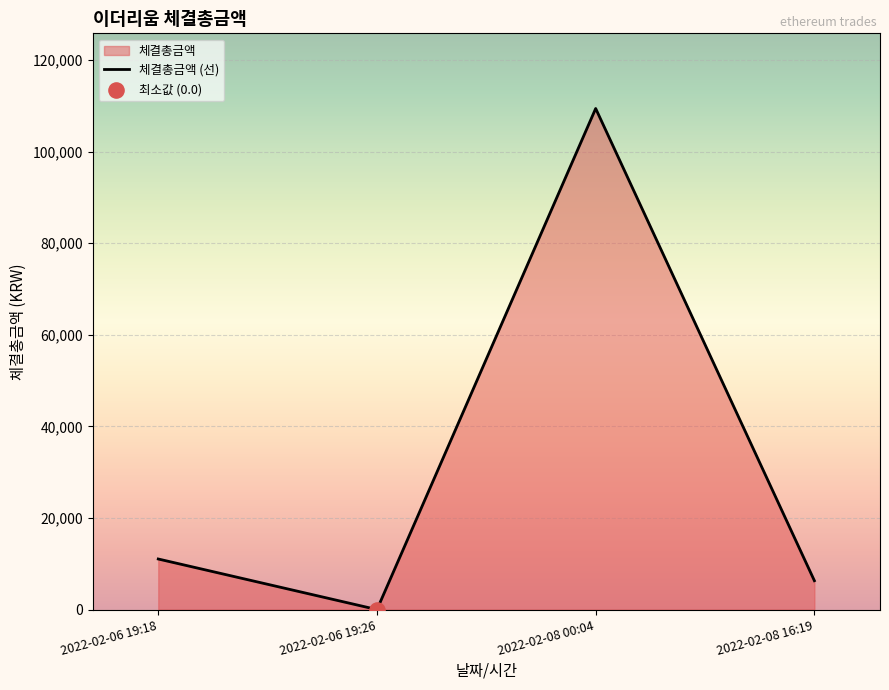

What is the ratio of the value at 2022-02-06 19:18 to the value at 2022-02-08 16:19?

1.8